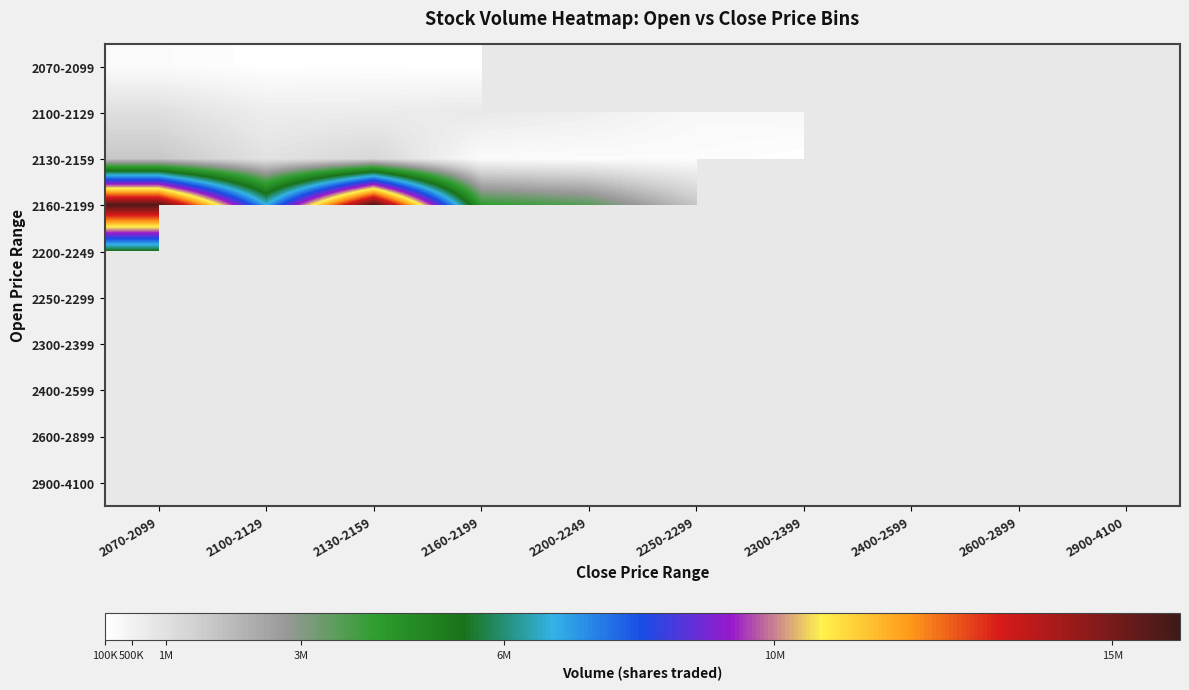

Which series has the largest range (max minus min)?

2160-2199